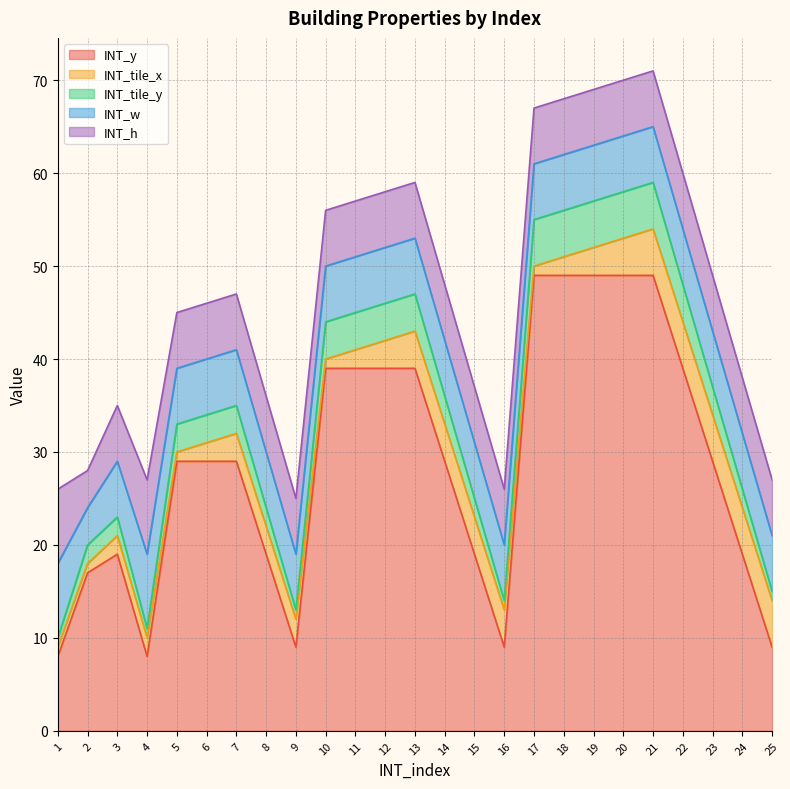

How many lines are shown in the chart?

5